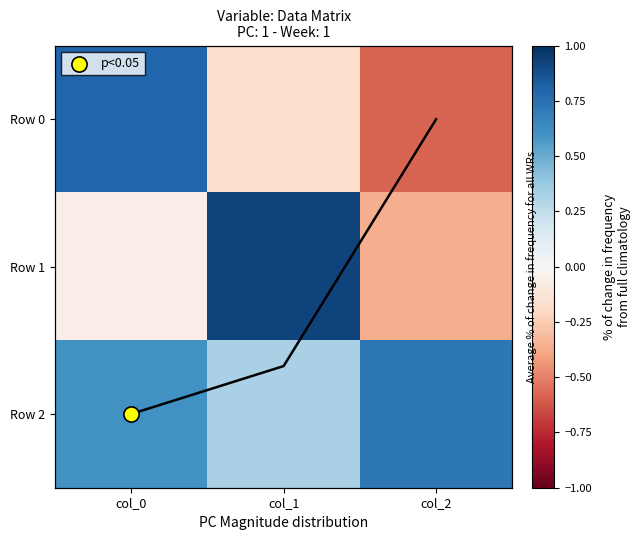

Which category has the highest value in the Row 2 series?

col_2